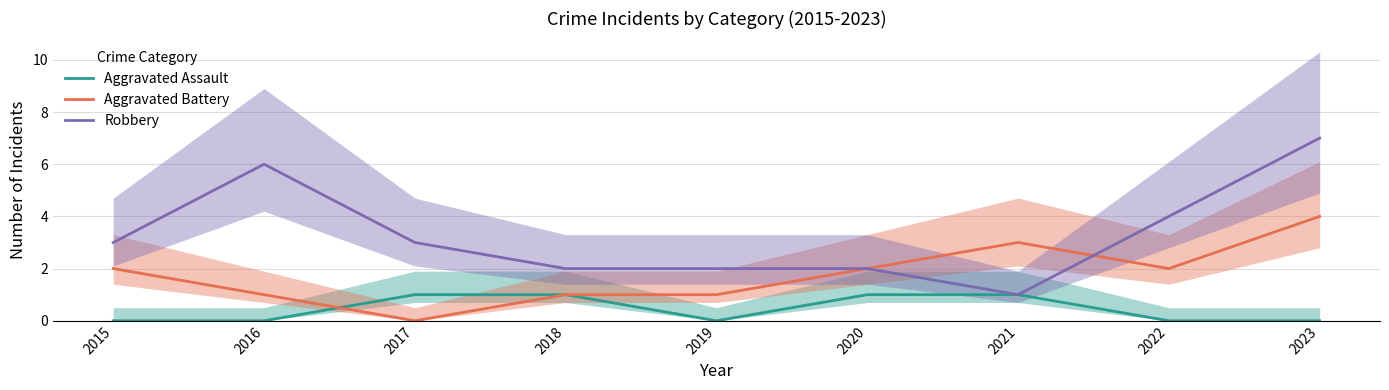

List the series in order of their peak value, highest first.

Robbery, Aggravated Battery, Aggravated Assault